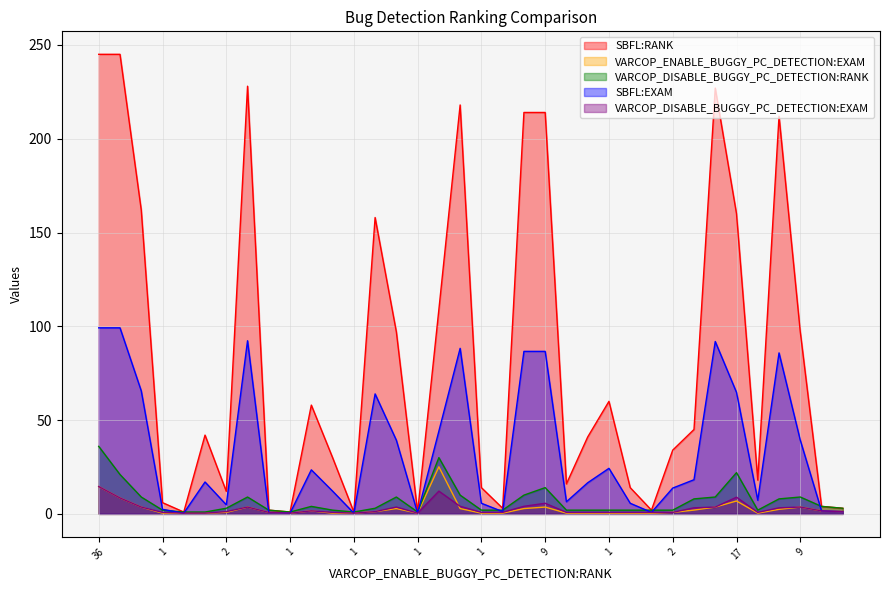

The SBFL:RANK series shows 12.3 at 1. True or false?

False